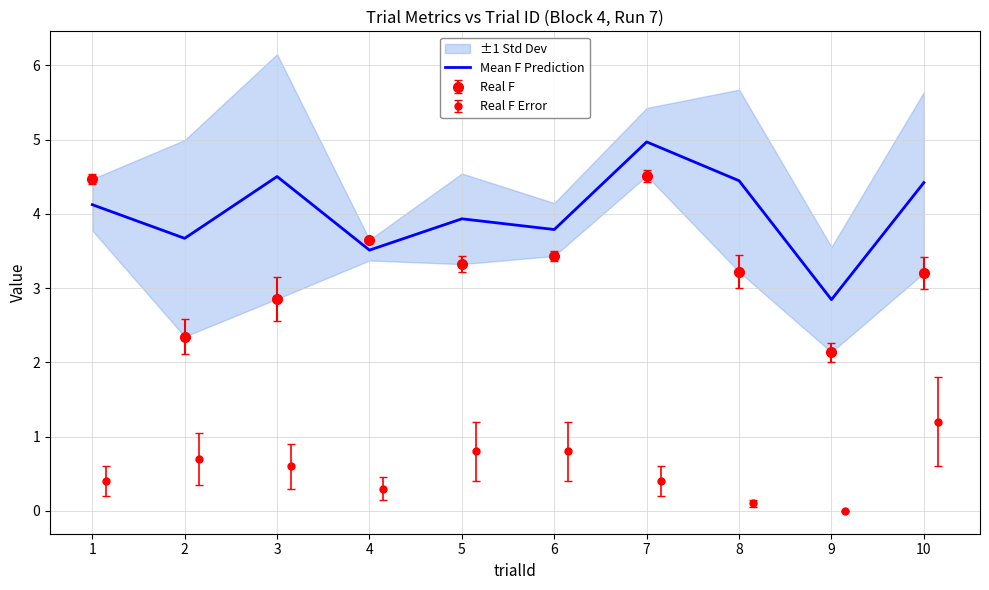

True or false: the data shows 2.3 at 10.

False